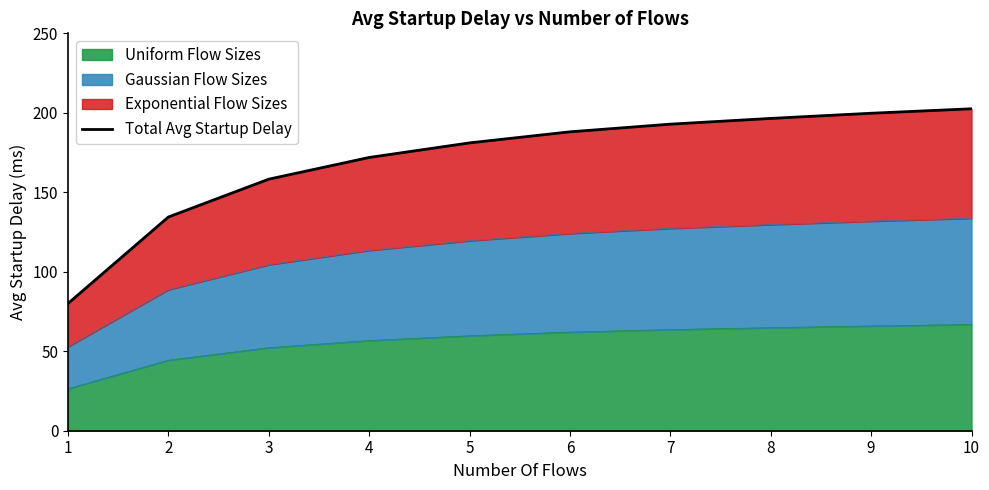

True or false: the data shows 84.0 at 9.

False